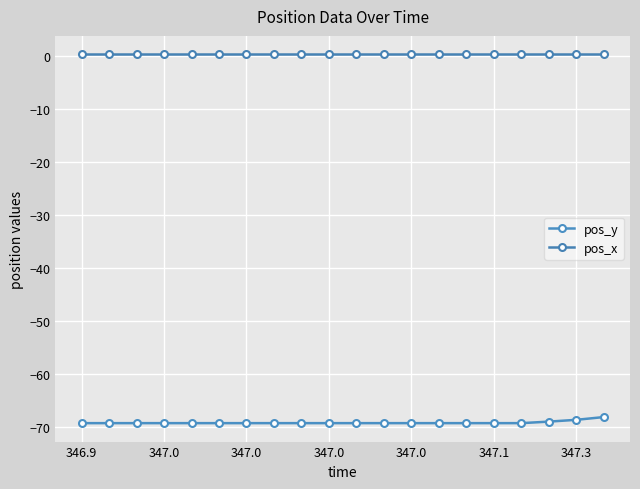

At which category does the chart reach its minimum across all series?

346.9